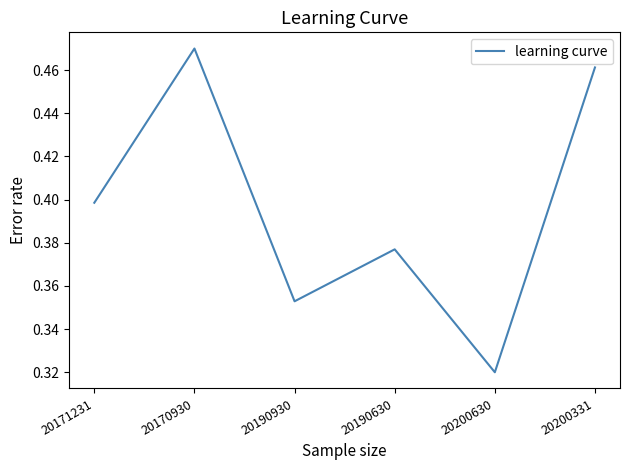

What position from the right is 20190630?

3